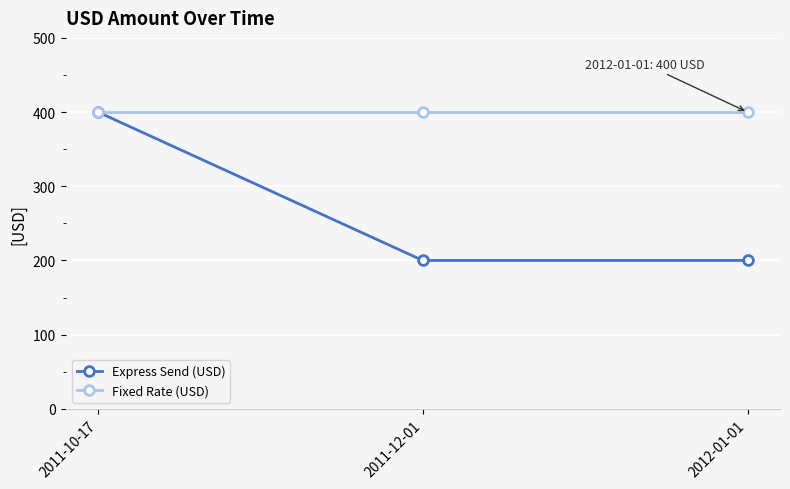

How many lines are shown in the chart?

2